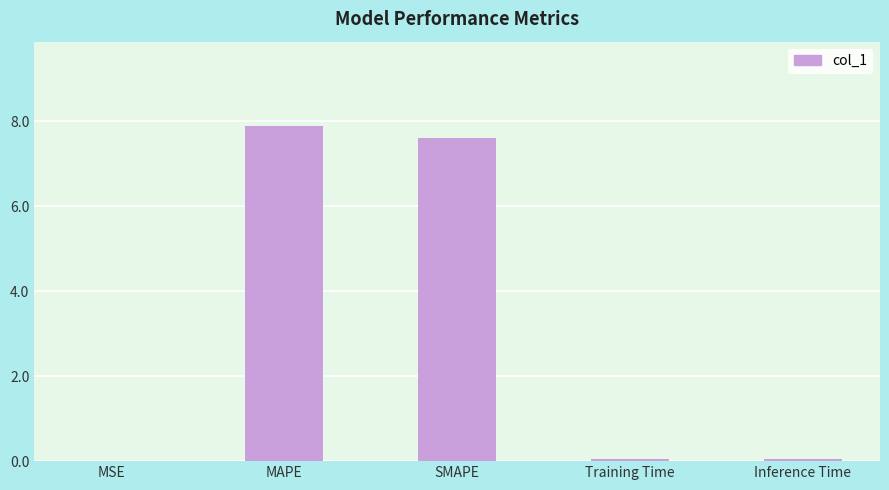

What is the sum of all values?

15.6